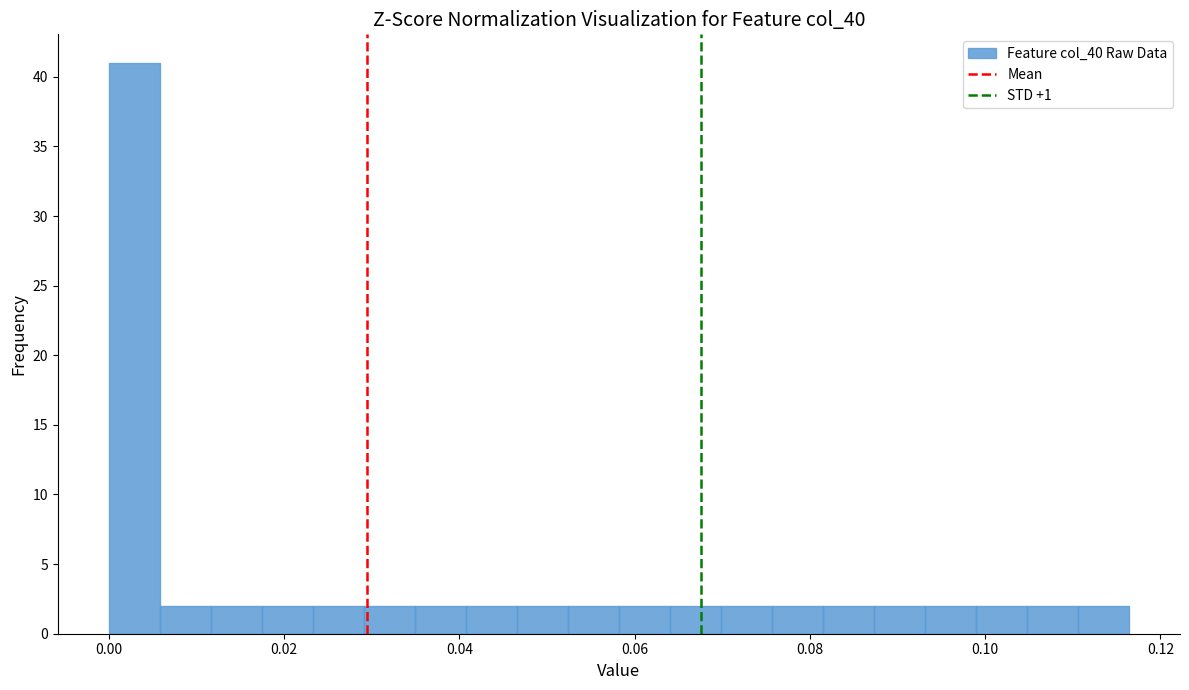

Around what value on the x-axis is the tallest bar? Give the approximate position of its centre, as read against the axis.

0.002